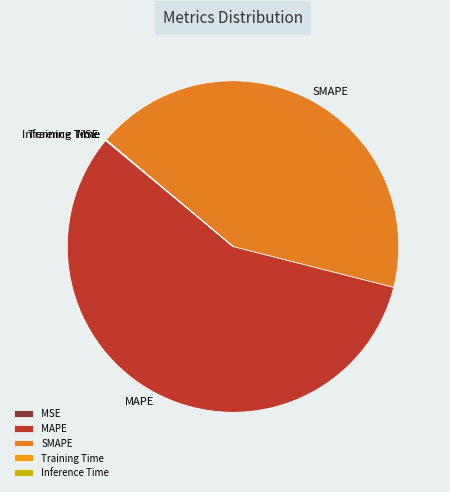

Which slice represents more than half of the pie?

MAPE